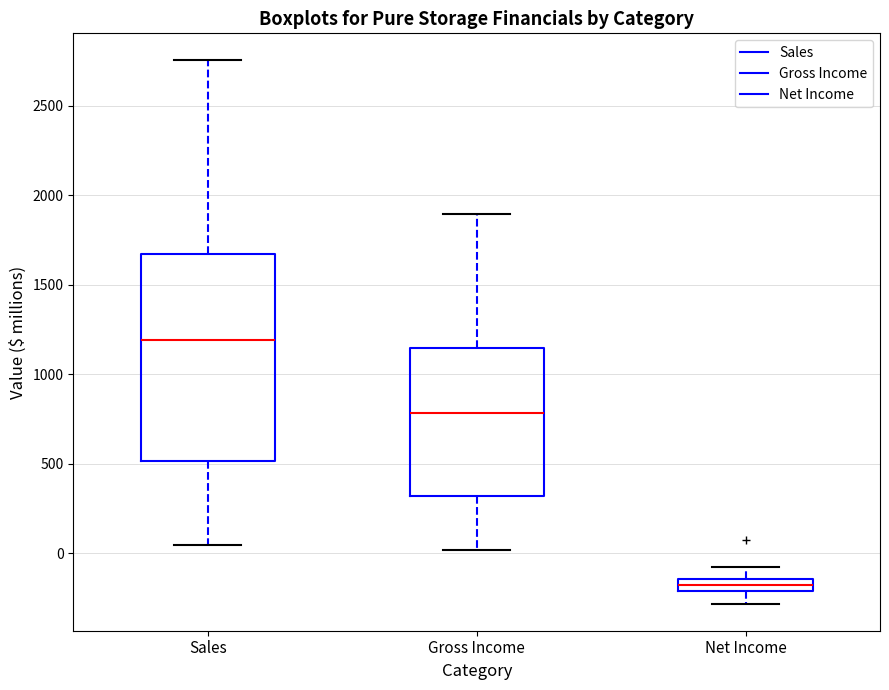

Which box is the tallest, from its lower edge to its upper edge?

Sales